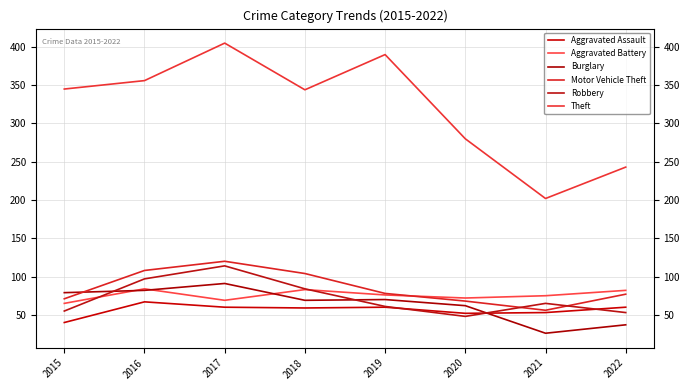

At which category is the sum across all series the highest?

2017